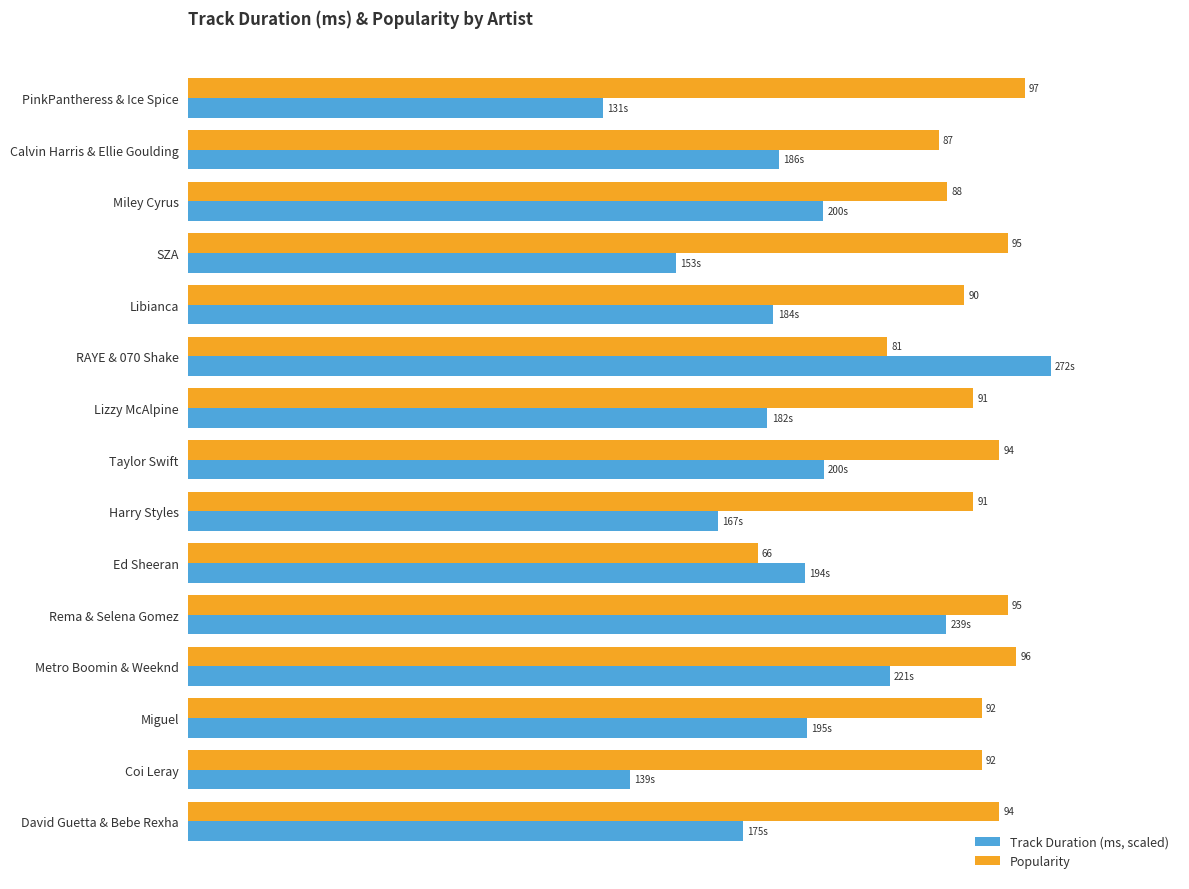

At which label does Popularity reach its peak?

PinkPantheress & Ice Spice